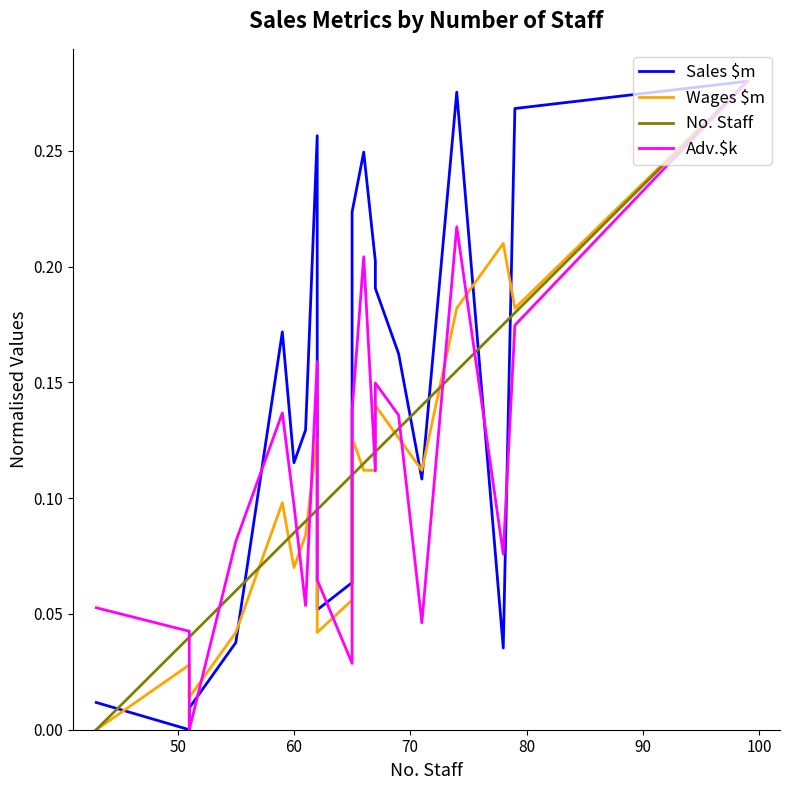

Reading left to right, what are all the values shown in this chart?

Sales $m: 0.0	0.0	0.0	0.0	0.2	0.1	0.1	0.3	0.1	0.1	0.2	0.2	0.2	0.2	0.2	0.1	0.3	0.0	0.3	0.3
Wages $m: 0.0	0.0	0.0	0.0	0.1	0.1	0.1	0.1	0.0	0.1	0.1	0.1	0.1	0.1	0.1	0.1	0.2	0.2	0.2	0.3
No. Staff: 0.0	0.0	0.0	0.1	0.1	0.1	0.1	0.1	0.1	0.1	0.1	0.1	0.1	0.1	0.1	0.1	0.2	0.2	0.2	0.3
Adv.$k: 0.1	0.0	0.0	0.1	0.1	0.1	0.1	0.2	0.1	0.0	0.1	0.2	0.1	0.1	0.1	0.0	0.2	0.1	0.2	0.3